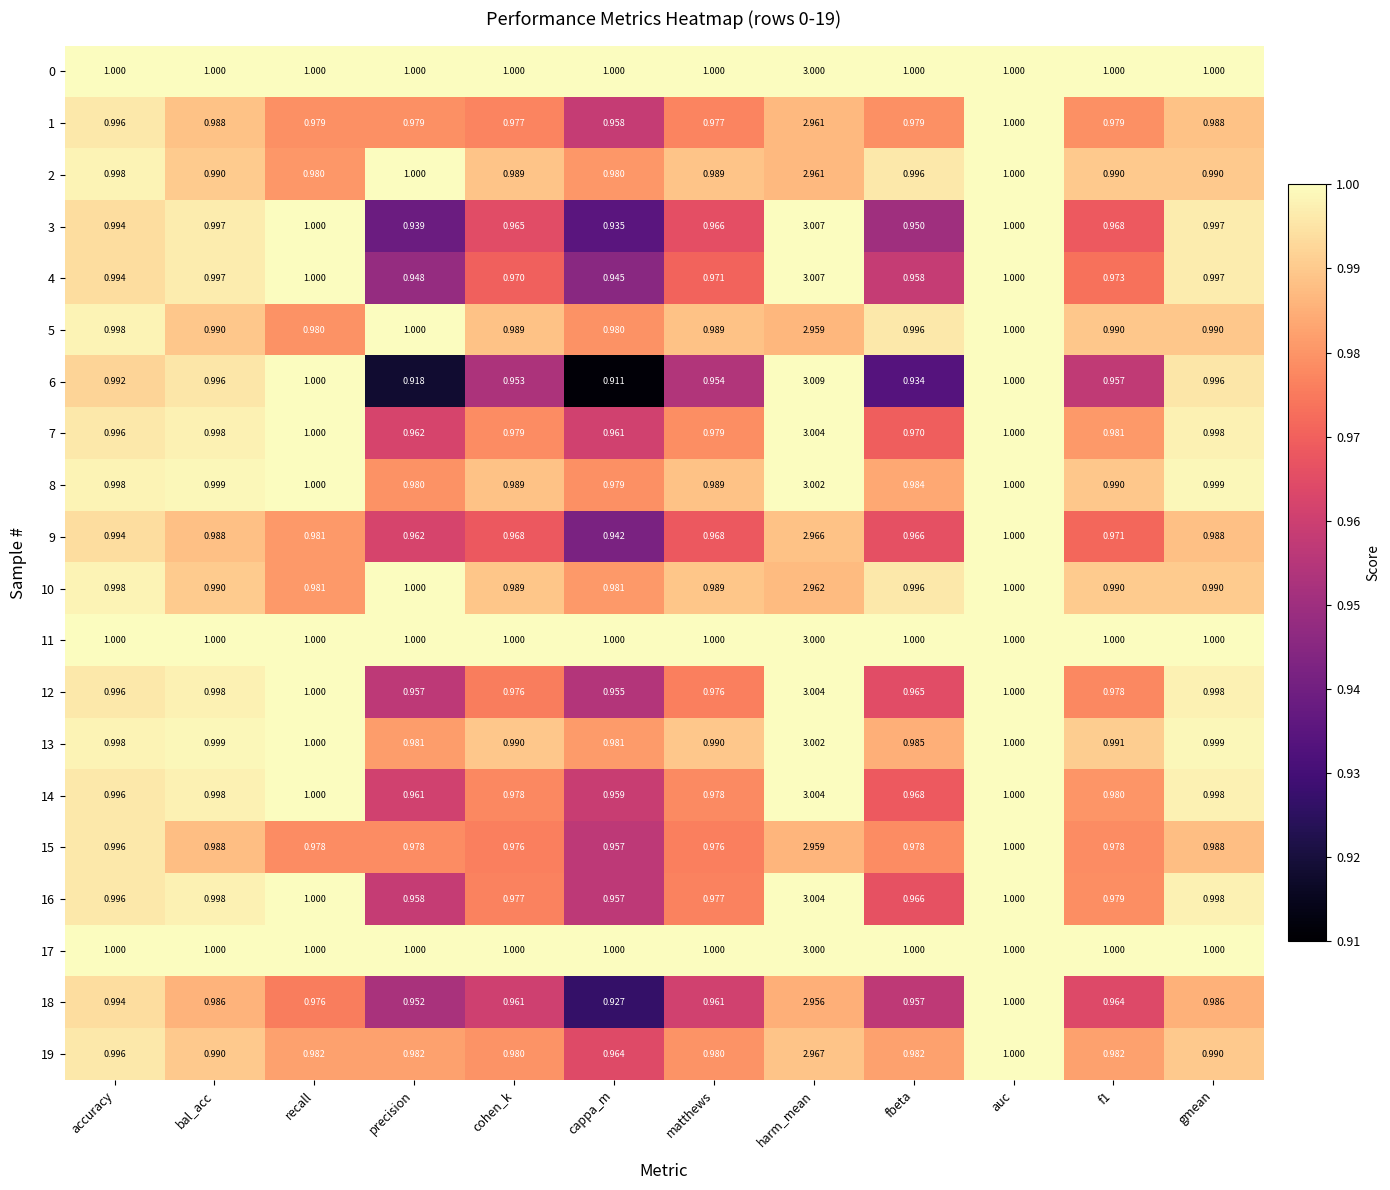

What is the total value across all series at cappa_m?

19.3